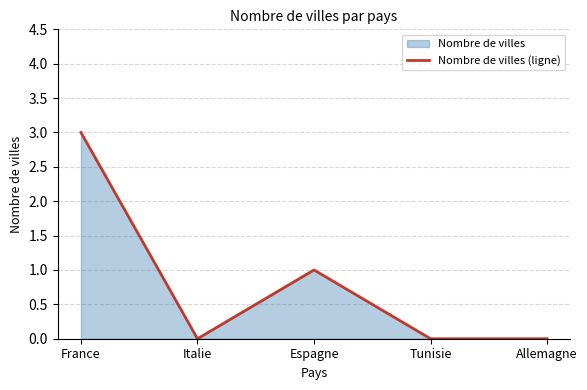

Reading right to left, extract all data points from this chart.

0	0	1	0	3